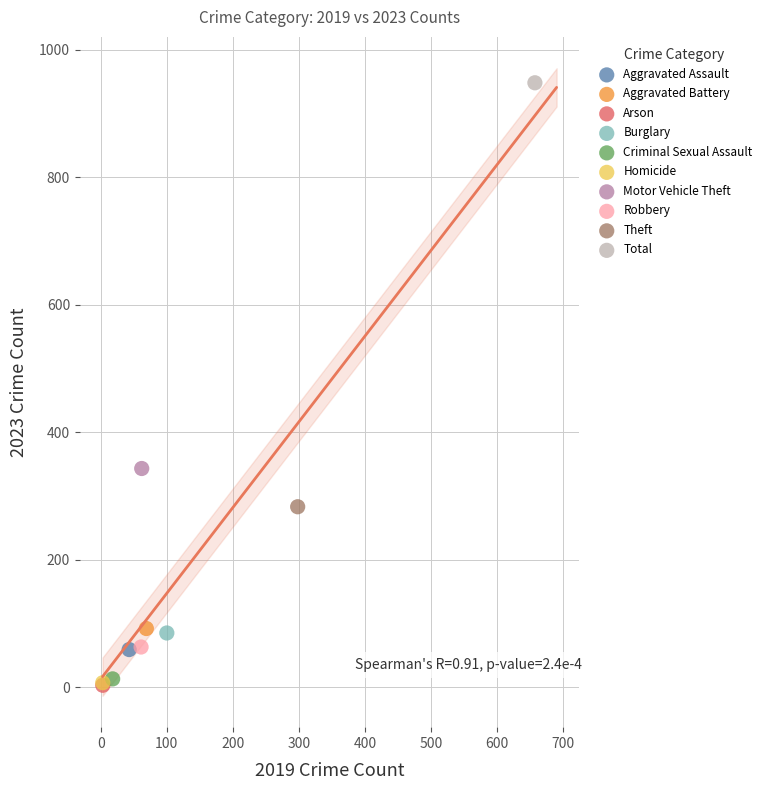

Which series contains the highest Y value?

Total